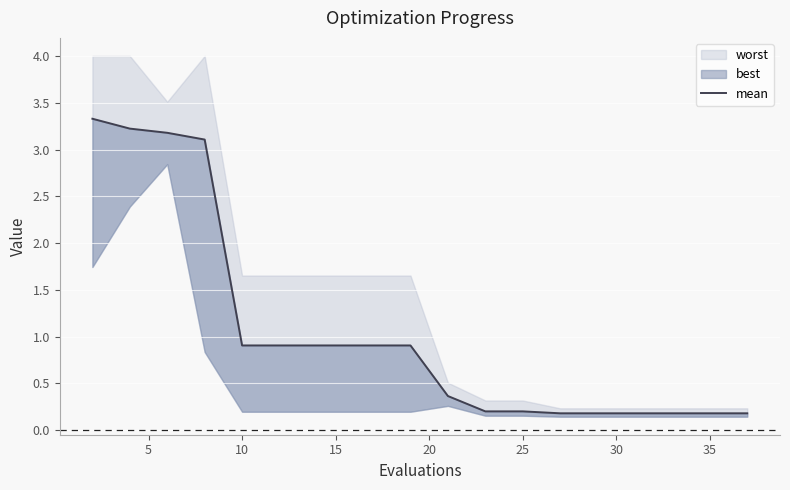

Is this an area chart (filled region under the line)?

No